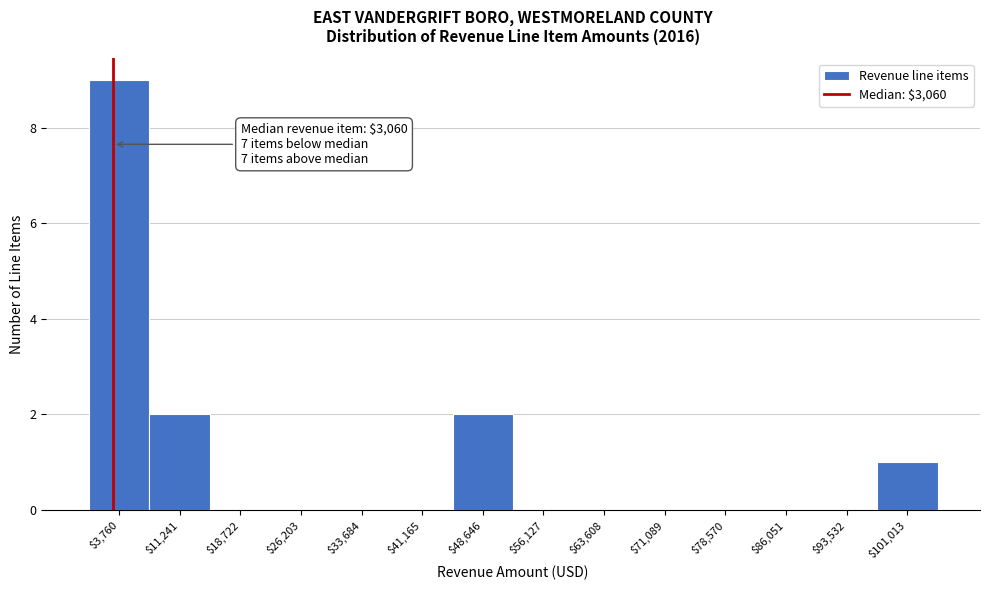

Over which range of the x-axis is the bar tallest?

0 to 8000